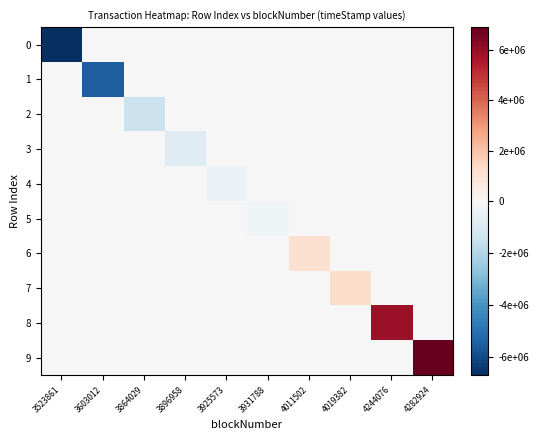

At 3896958, list the series in order from smallest to largest.

3, 0, 1, 2, 4, 5, 6, 7, 8, 9